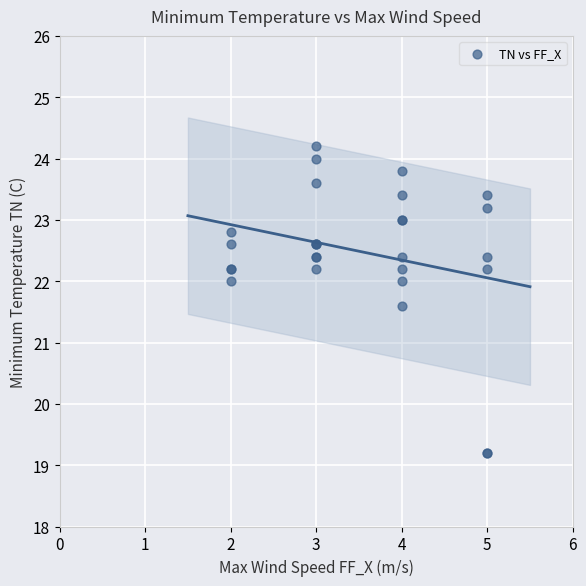

What Y value in the scatter plot is closest to 21?

21.6